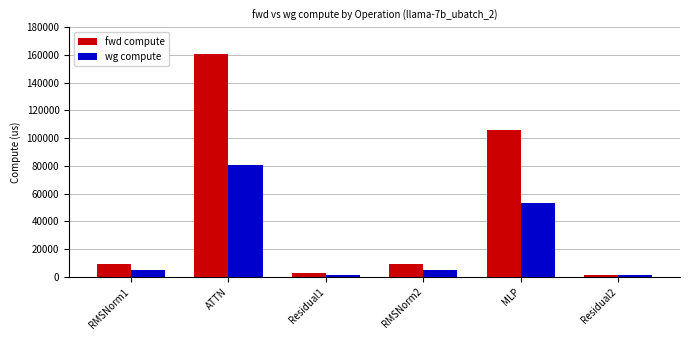

How many series are shown in this chart?

2